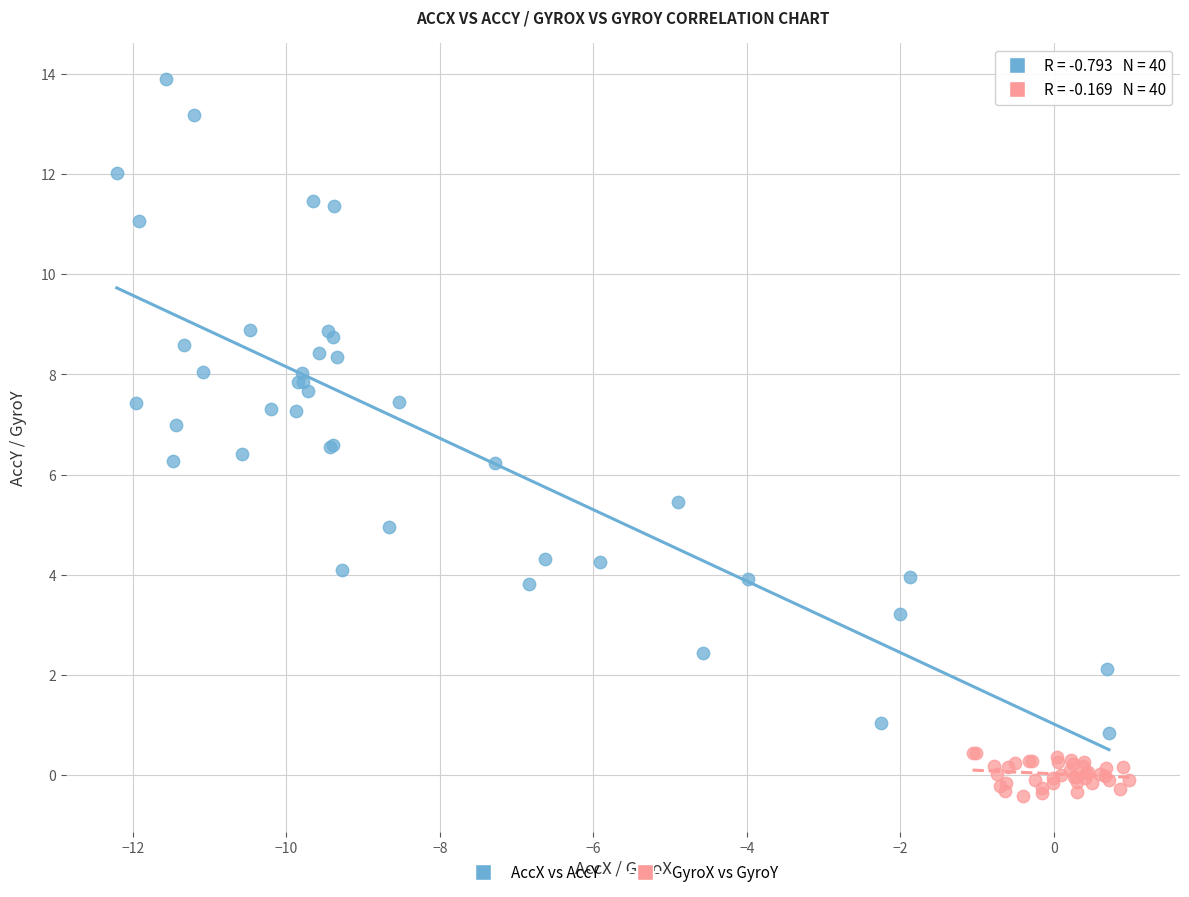

Which series reaches the minimum Y coordinate?

GyroX vs GyroY